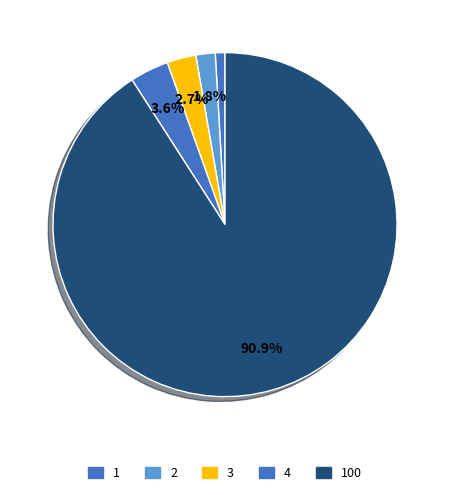

Is 4 the majority of the pie?

No